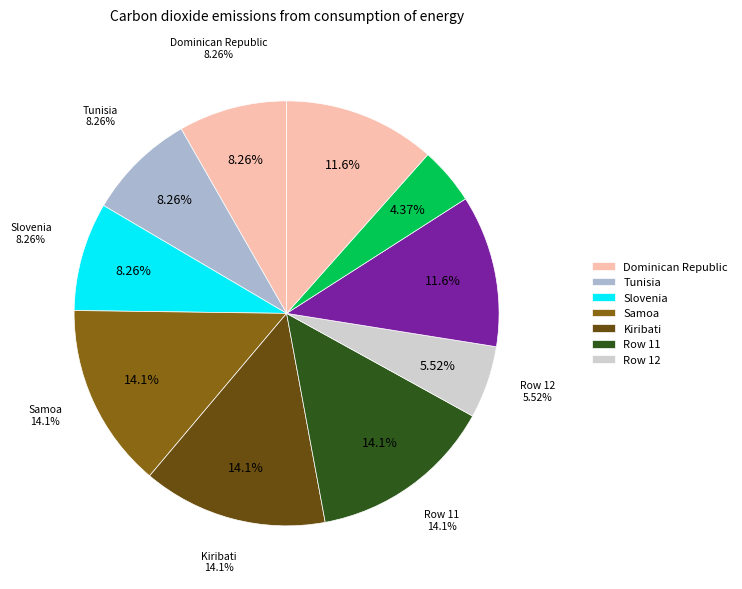

Is there a majority slice in this chart?

No